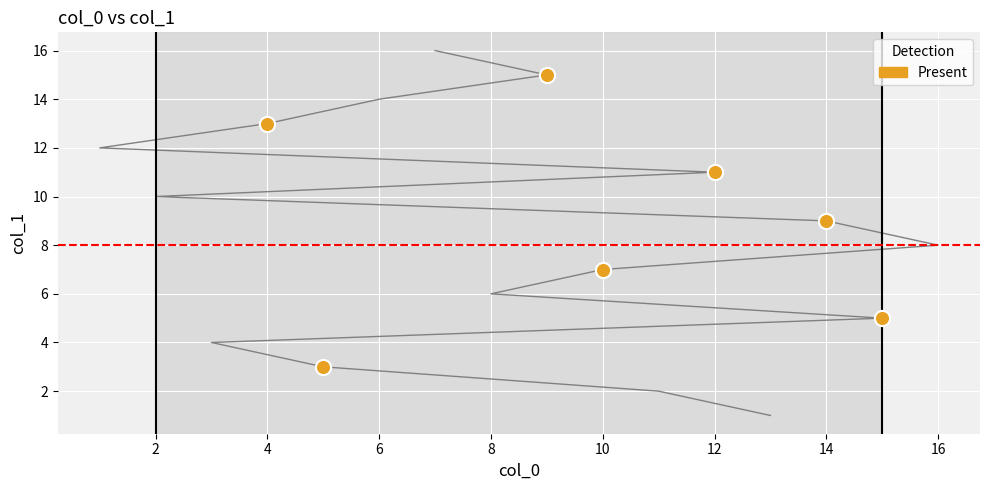

What is the change in value from 13 to 2?

+9